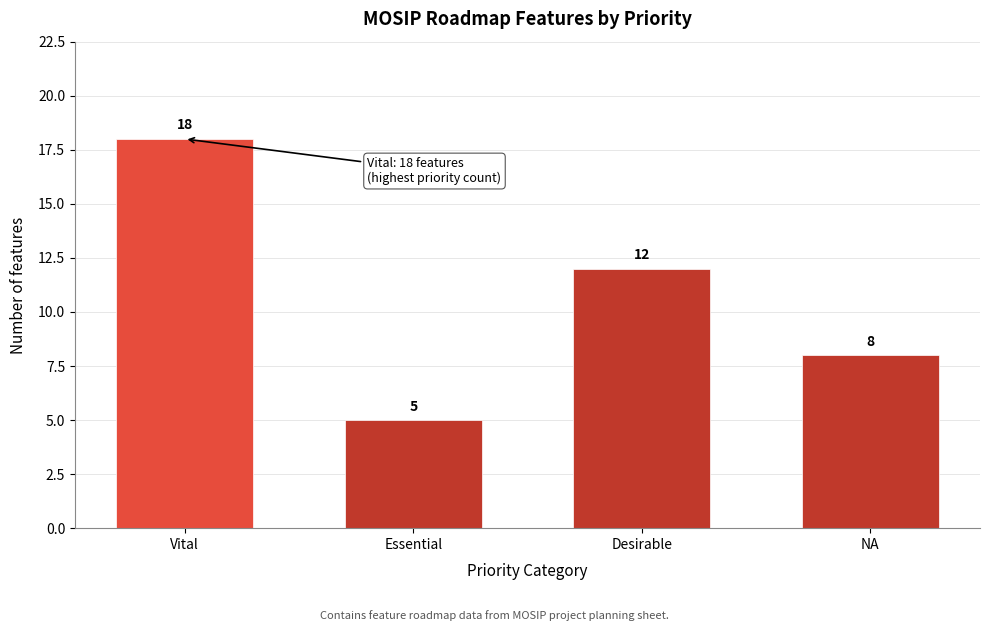

Reading left to right, extract all data points from this chart.

18	5	12	8